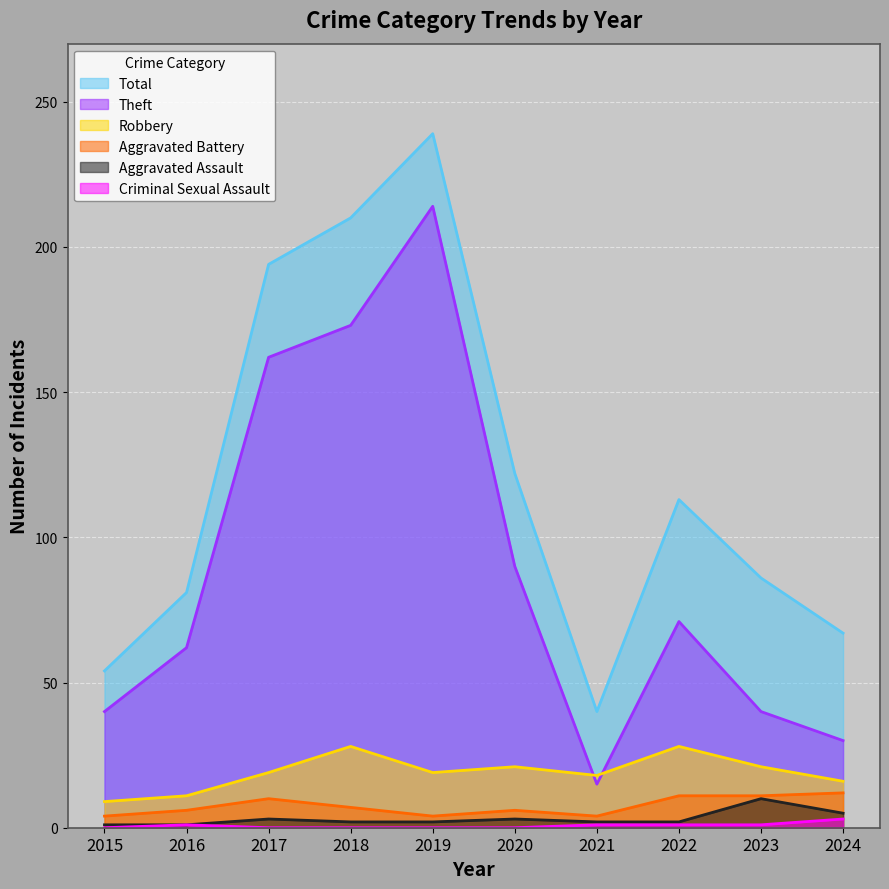

Between 2020 and 2018, which is larger?

2018